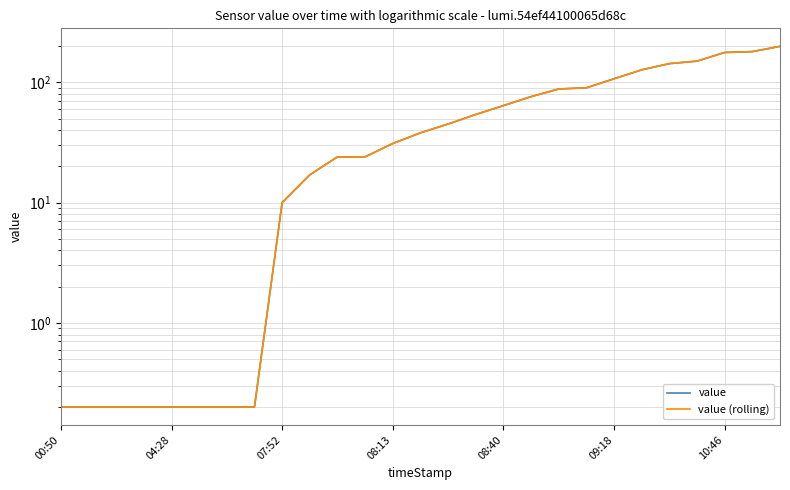

True or false: value and value (rolling) intersect in this chart.

False